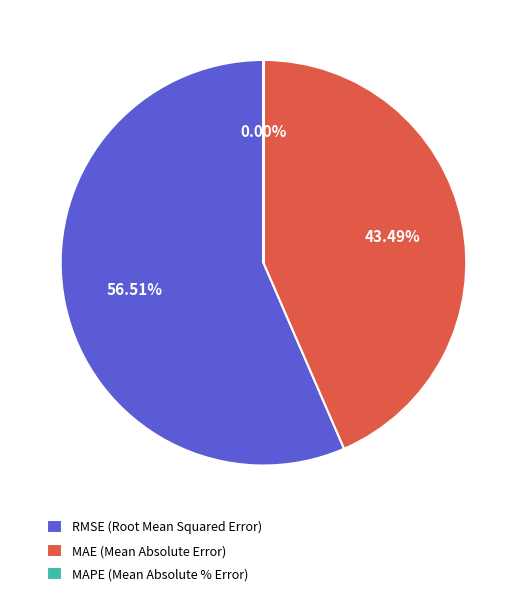

How many segments does this pie chart have?

3